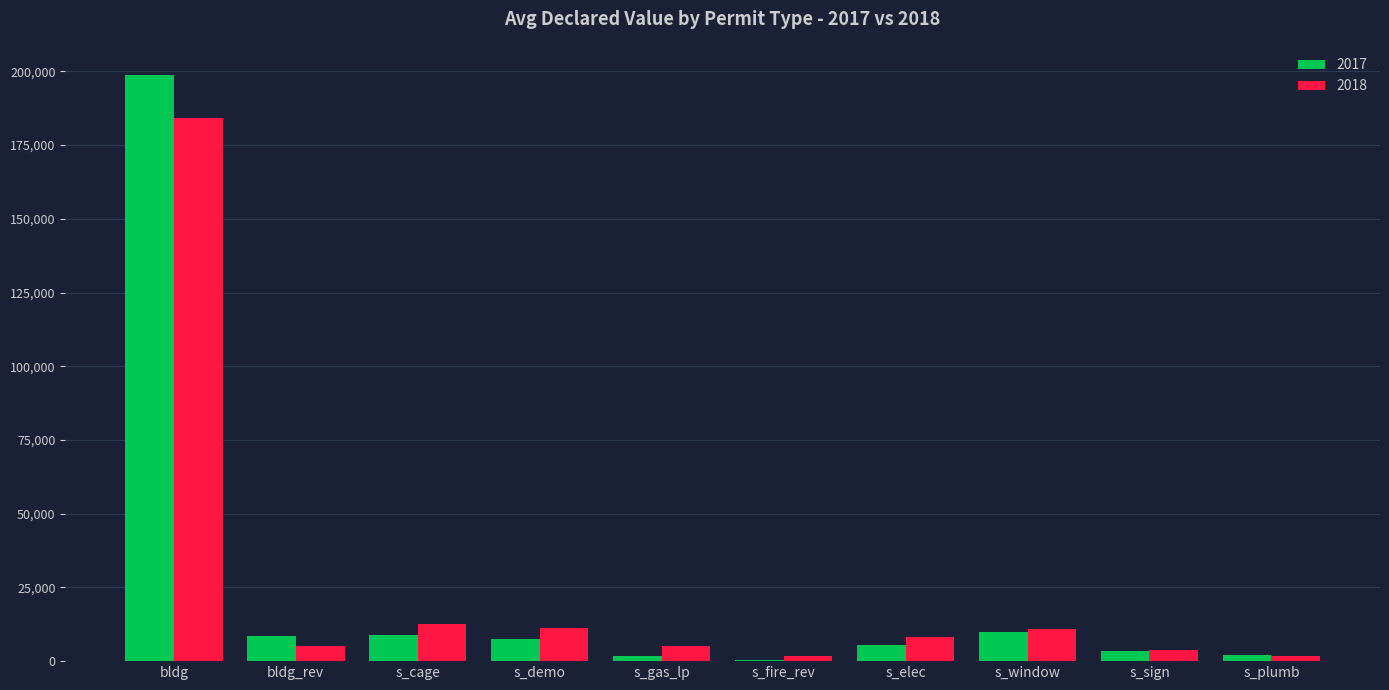

The 2018 series shows 10969 at s_window. True or false?

True